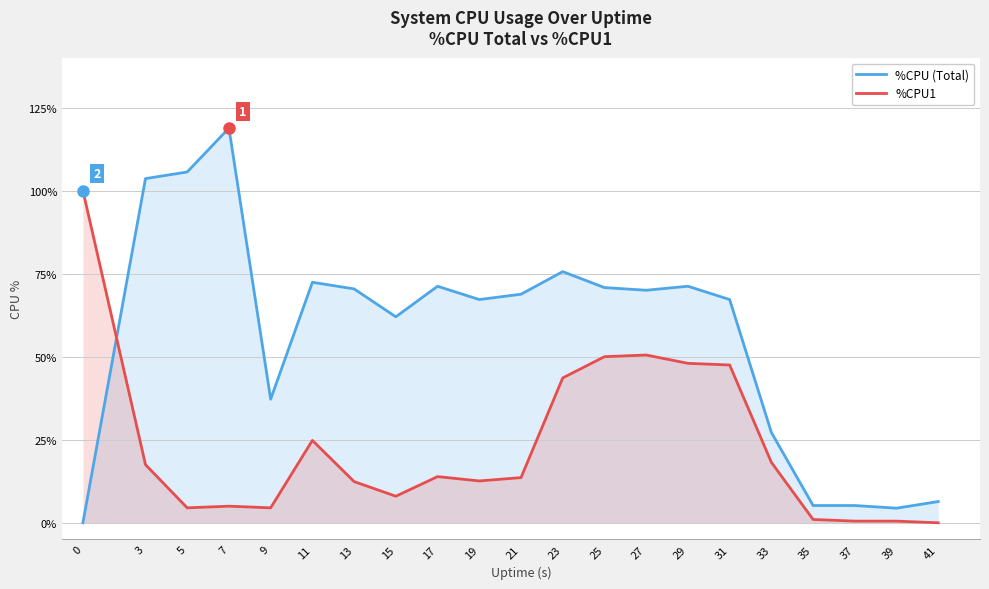

At which category is the sum across all series the highest?

7